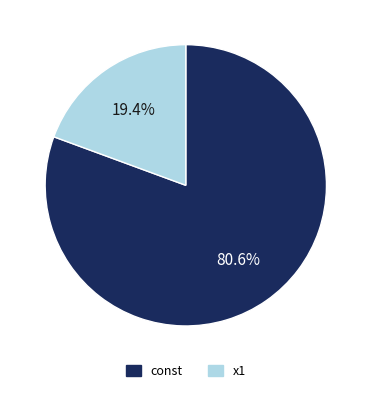

Which category has the biggest portion of the pie?

const